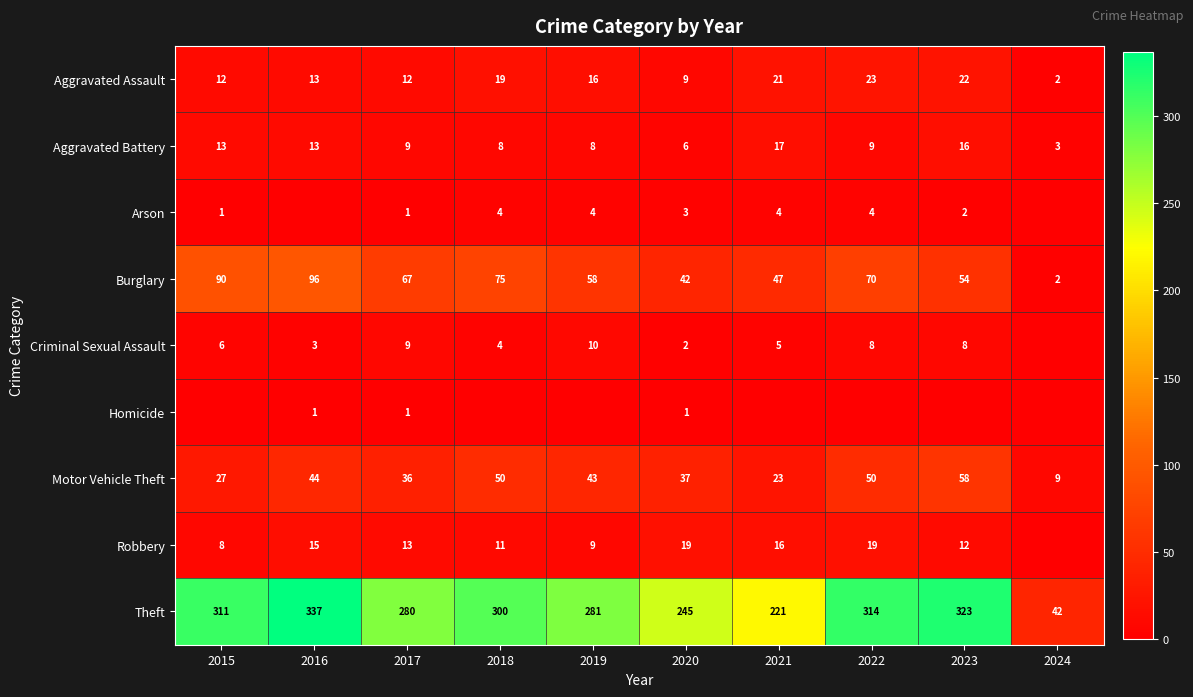

At which label does Motor Vehicle Theft reach its peak?

2023